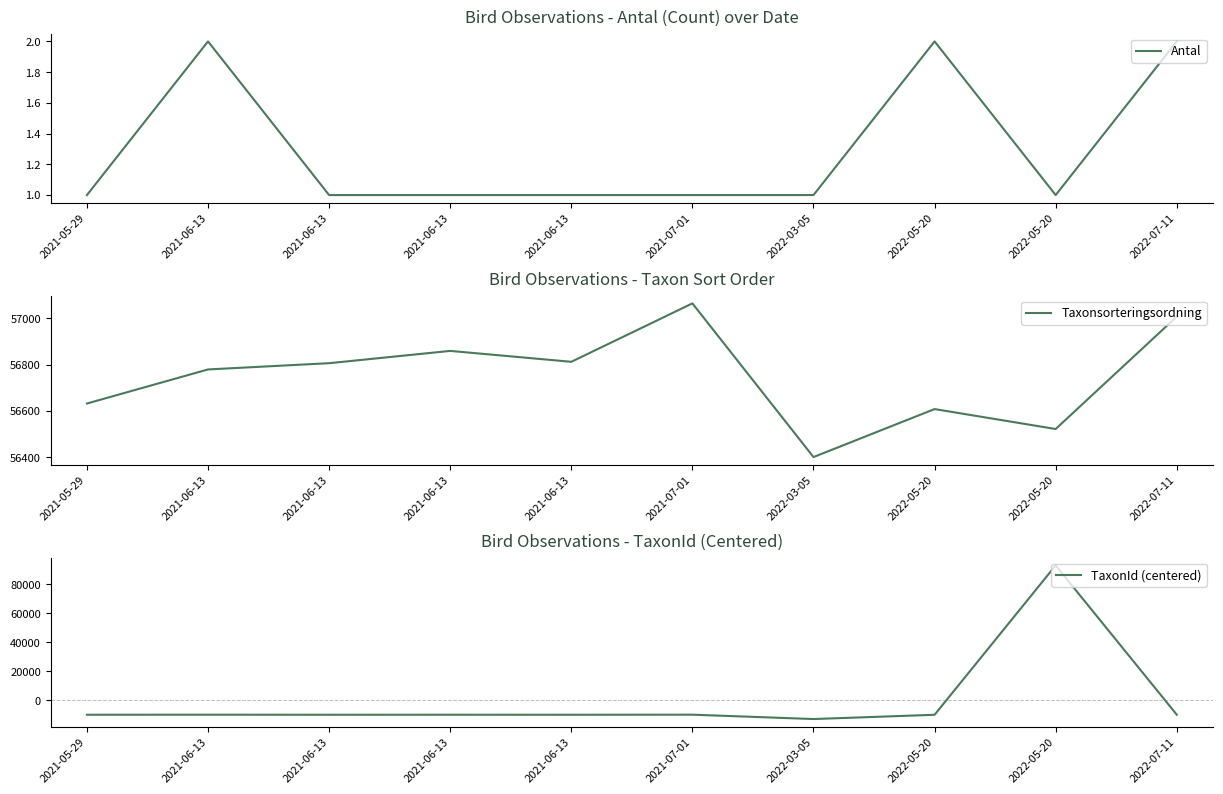

Is the value of Taxonsorteringsordning at 2021-06-13 greater than the value of TaxonId (centered) at 2022-05-20?

Yes